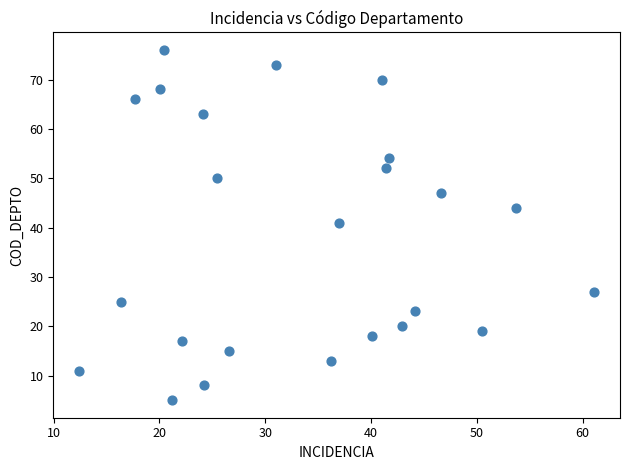

What is the range of Y values (max minus min)?

71